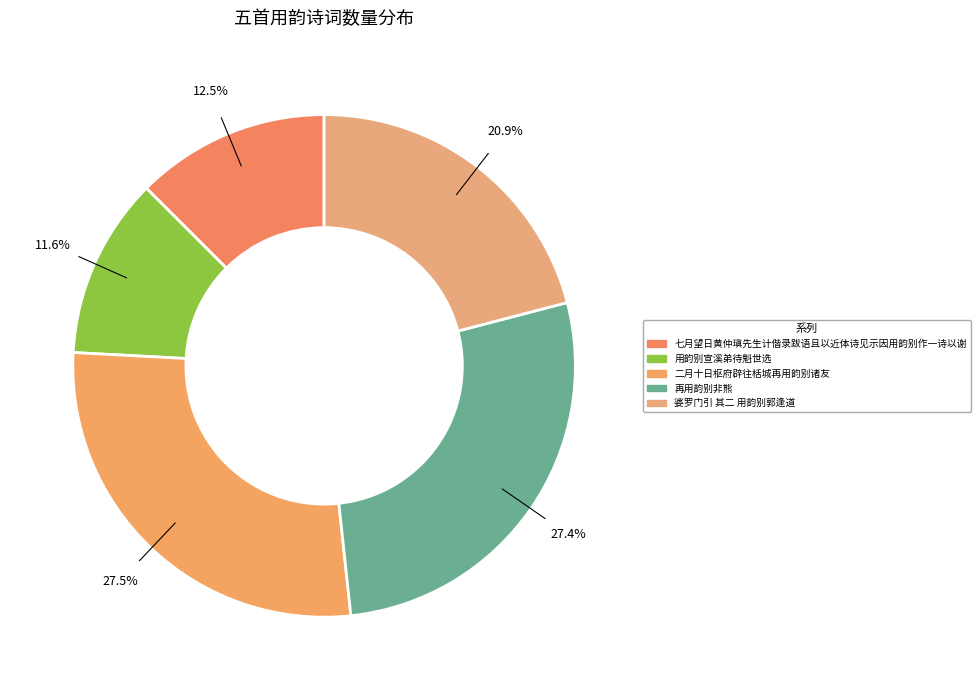

How much of the chart is everything except 二月十日枢府辟往栝城再用韵别诸友?

72.5%